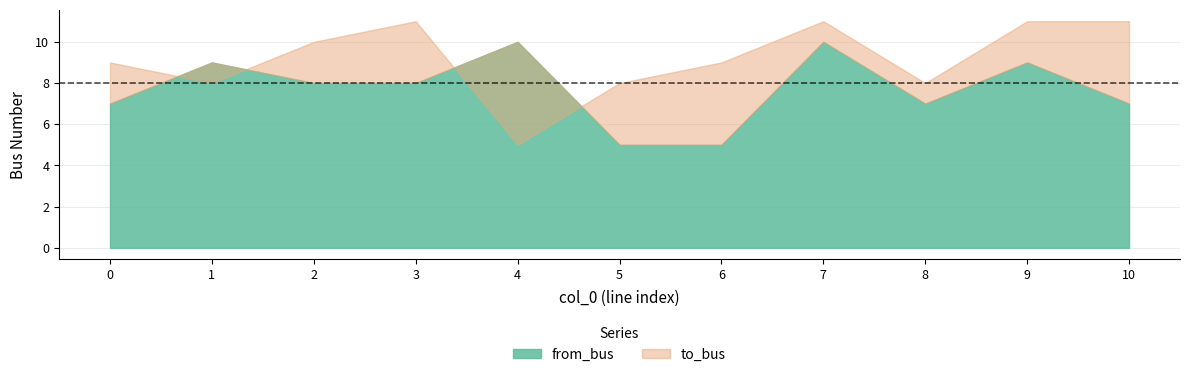

Which series has the largest total across all categories?

to_bus